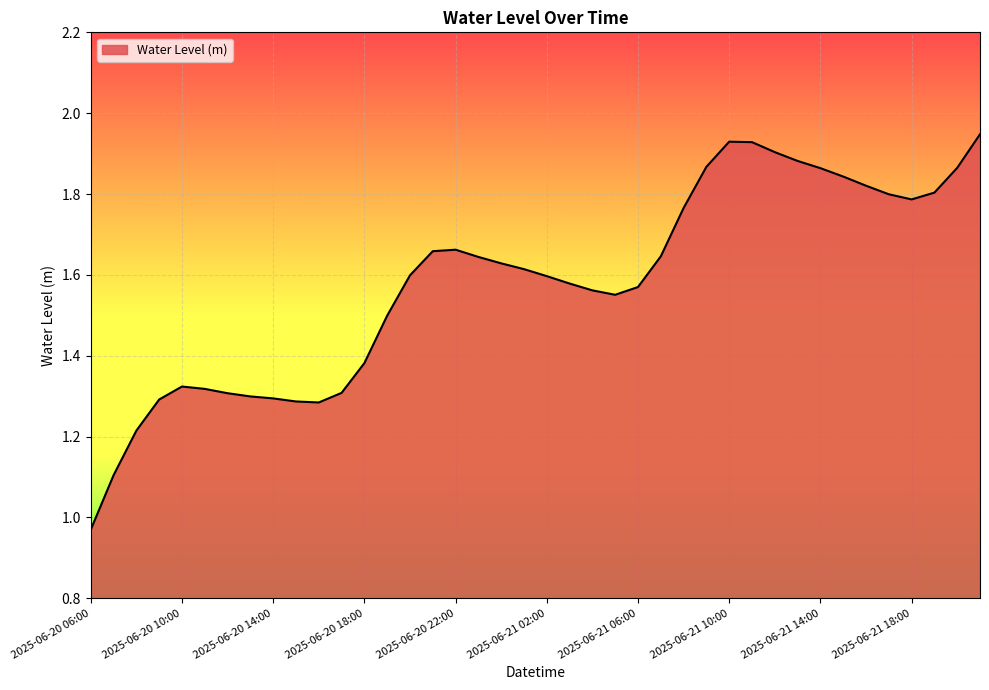

At which category does the data reach its first local peak?

2025-06-20 10:00